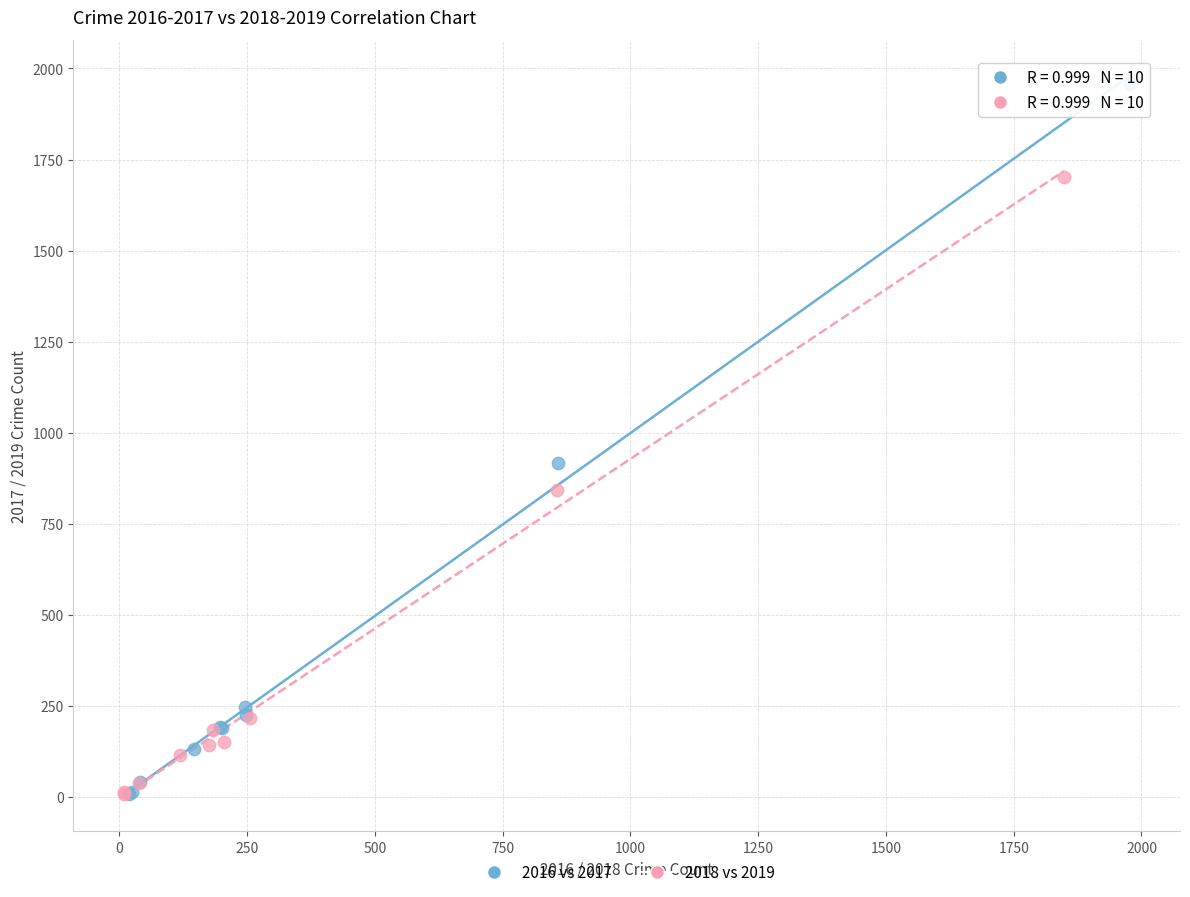

Which series has the largest Y range (max minus min)?

2016 vs 2017